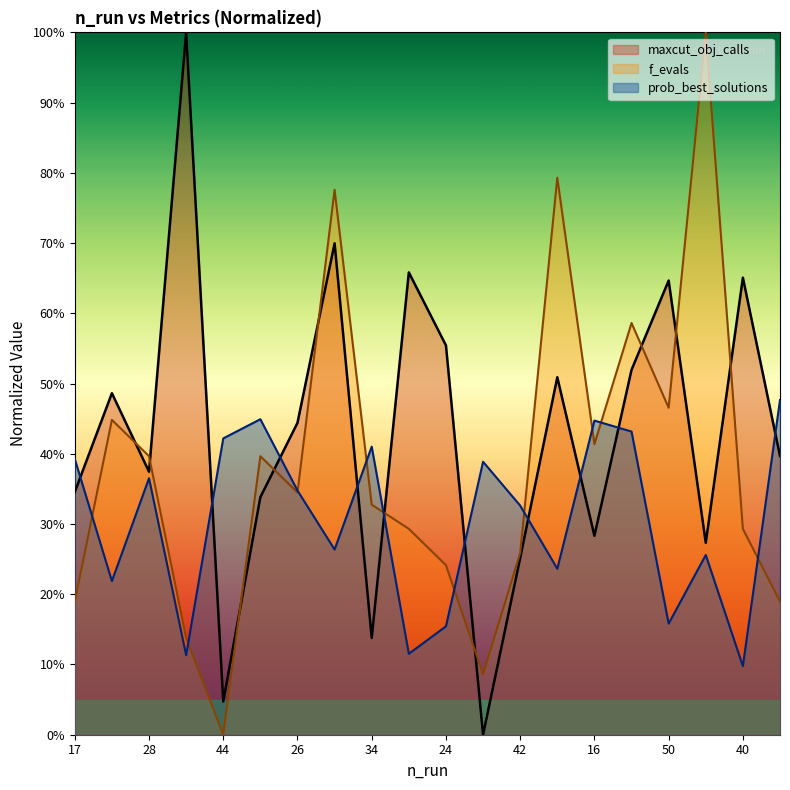

Where do prob_best_solutions and f_evals first cross each other?

17 and 13